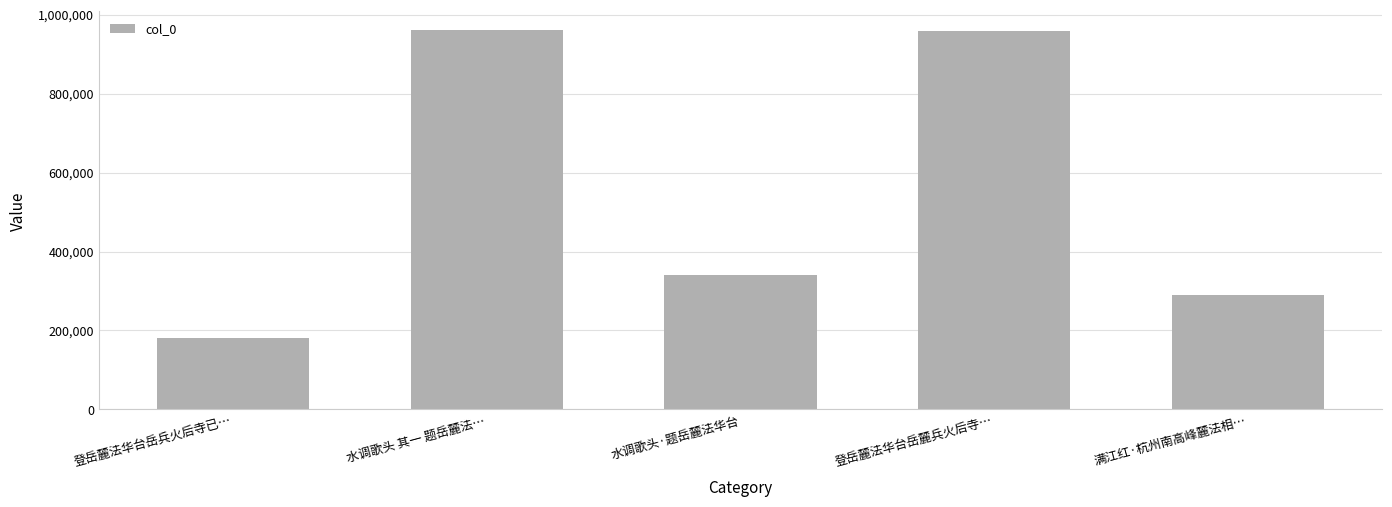

What is the approximate value at 水调歌头 其一 题岳麓法…, to the nearest 10?

960090